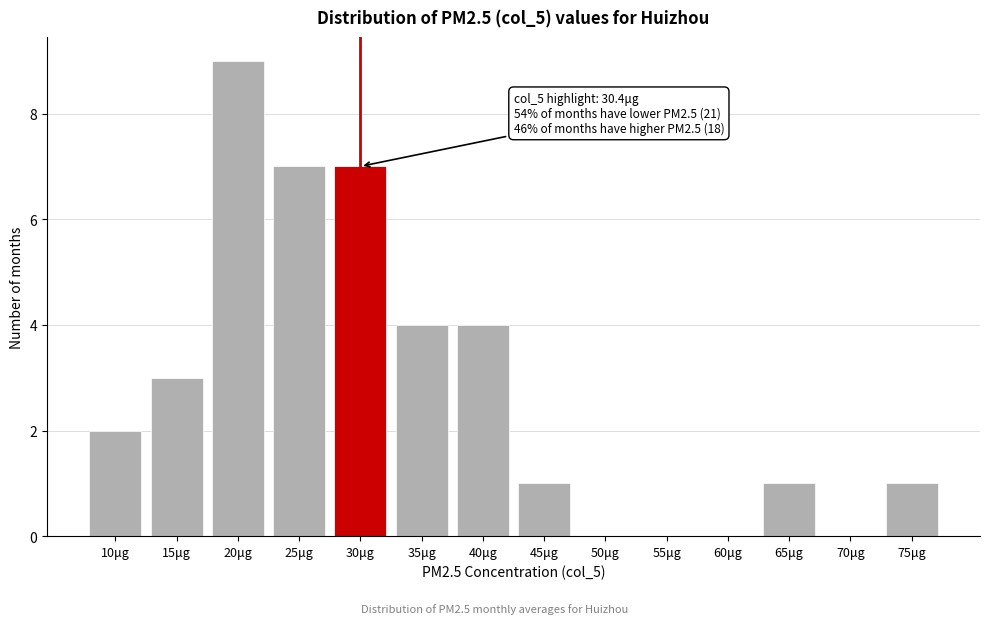

Reading left to right, transcribe all the data shown in this chart.

10μg=2	15μg=3	20μg=9	25μg=7	30μg=7	35μg=4	40μg=4	45μg=1	50μg=0	55μg=0	60μg=0	65μg=1	70μg=0	75μg=1